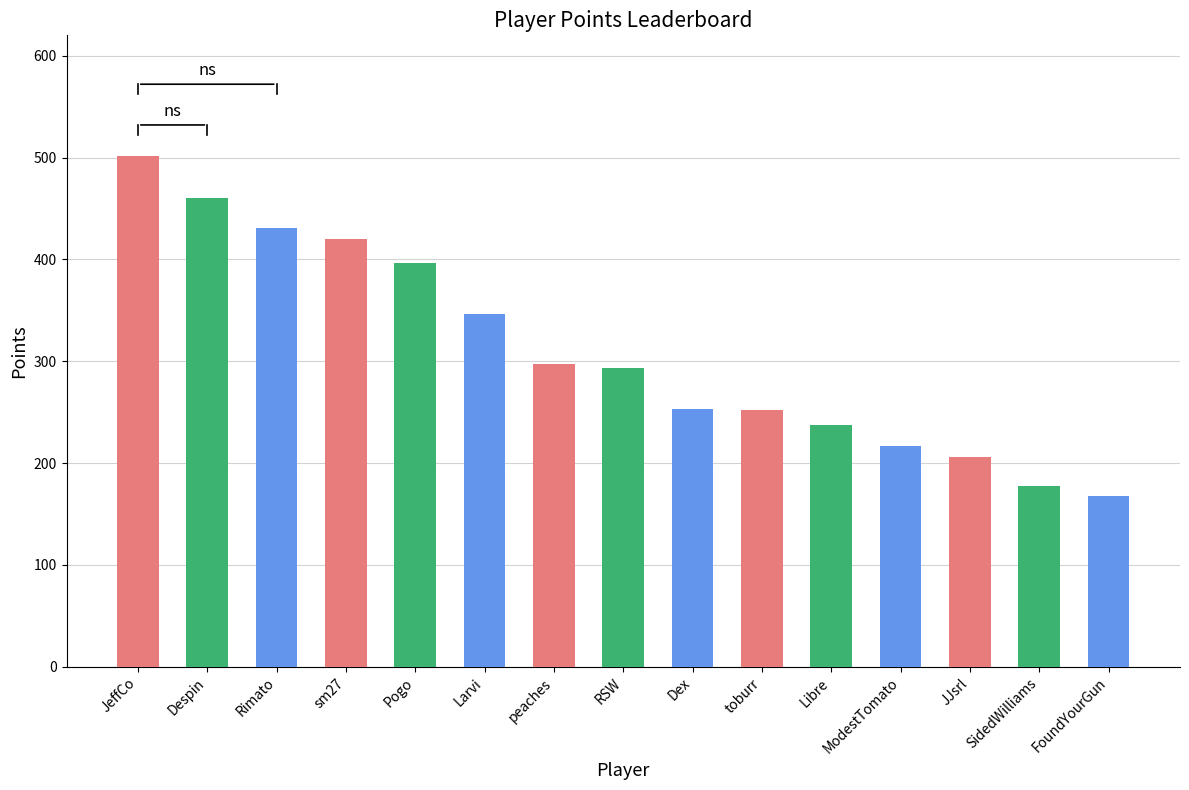

True or false: the data shows 460 at Despin.

True